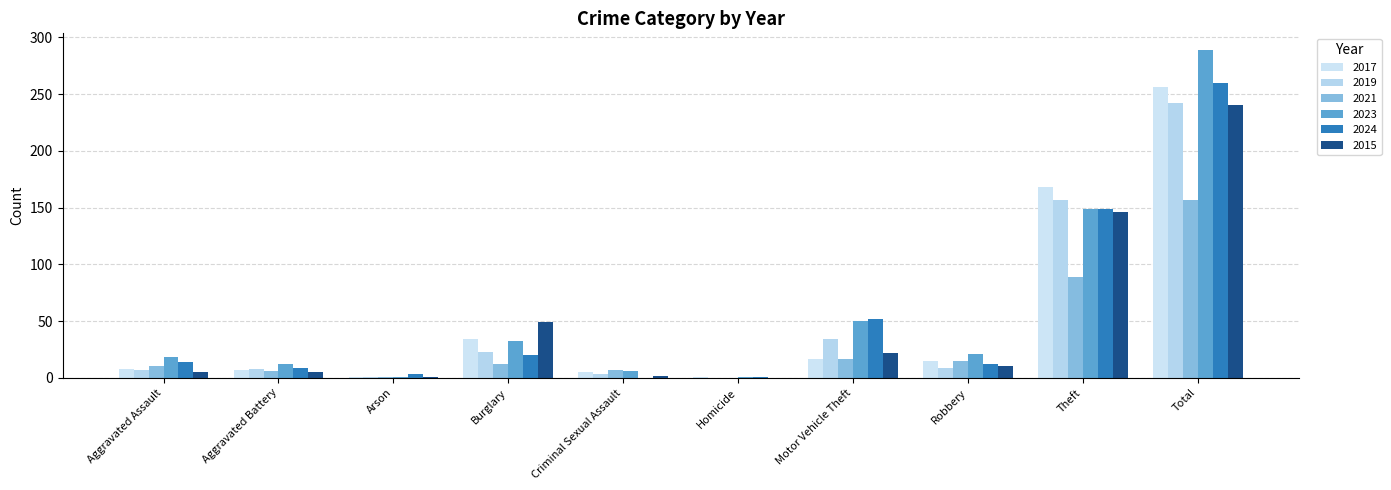

What is the total value across all series at Total?

1444